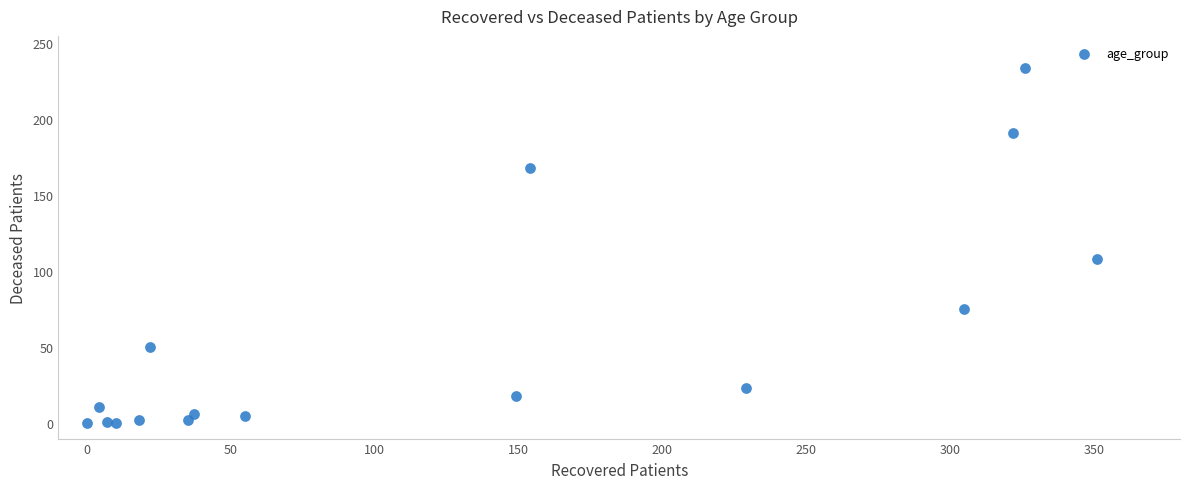

What Y value in the scatter plot is closest to 117?

108